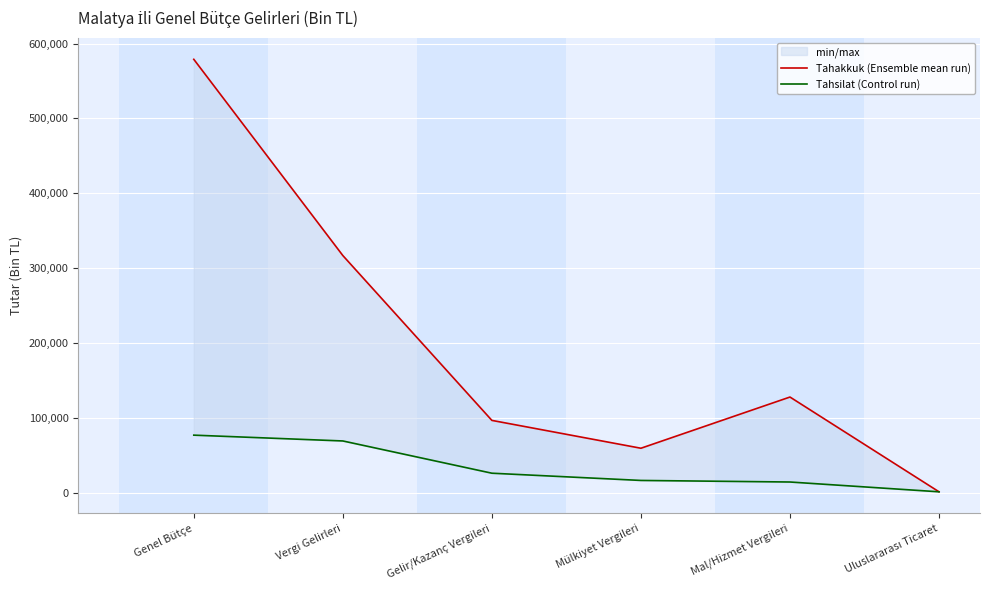

True or false: Tahakkuk (Ensemble mean run) has a value of 96401 at Gelir/Kazanç Vergileri.

True